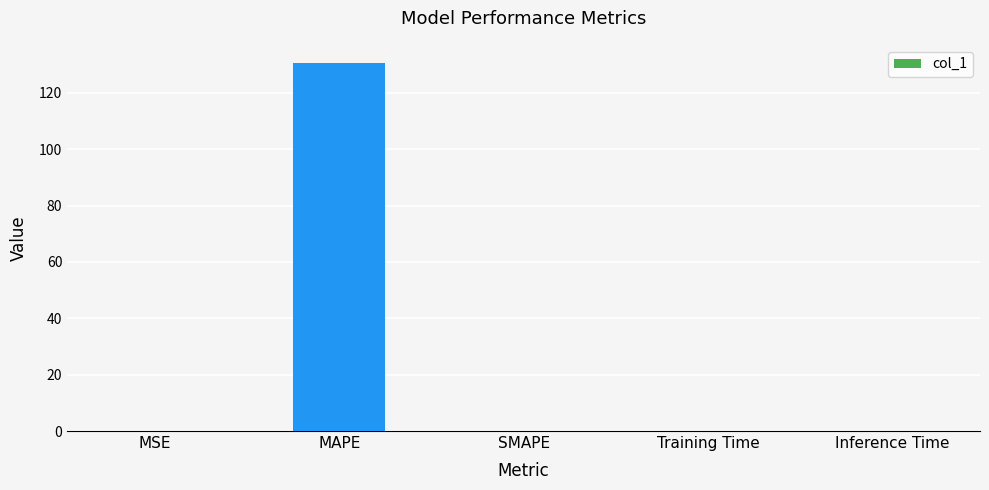

Are the bars horizontal?

No